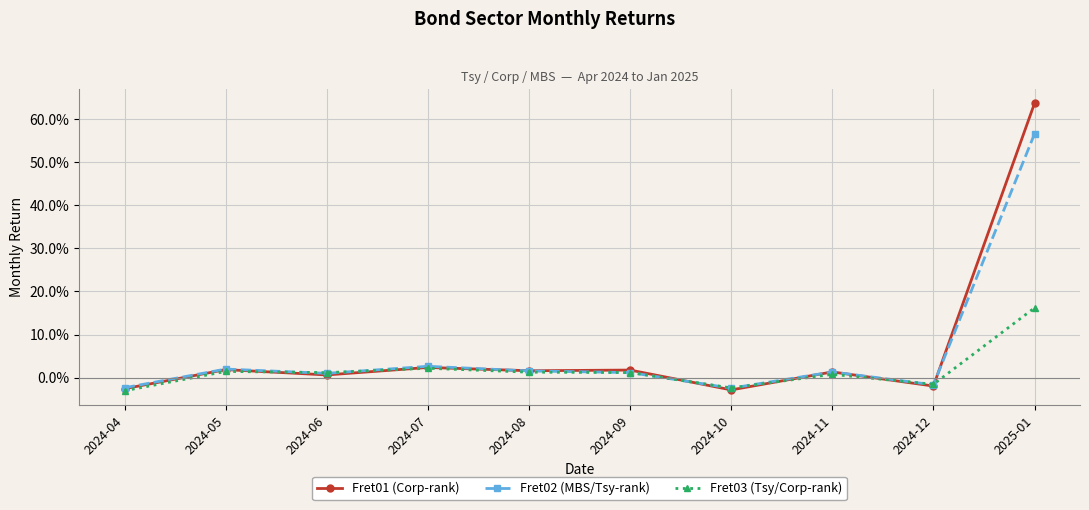

Is this an area chart (filled region under the line)?

No